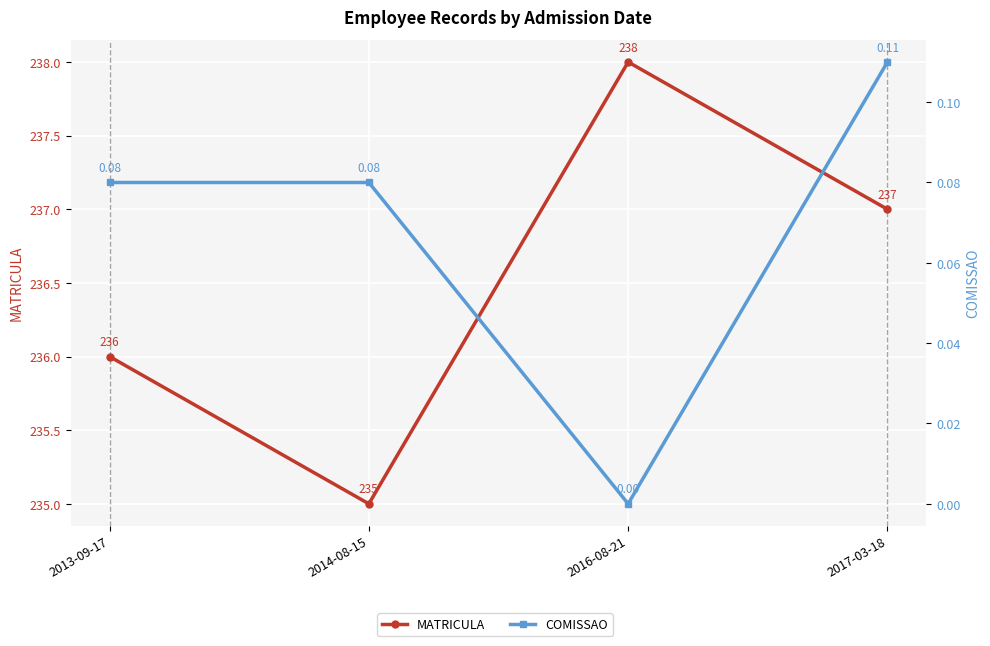

List the labels in order of COMISSAO value, smallest first.

2016-08-21, 2013-09-17, 2014-08-15, 2017-03-18